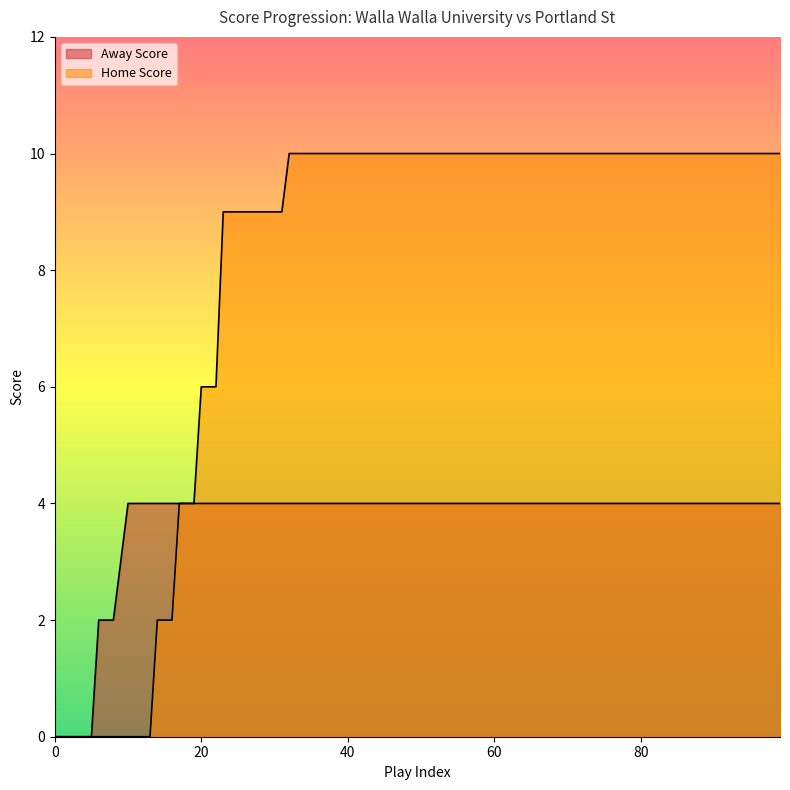

True or false: Home Score and Away Score cross at least once.

False